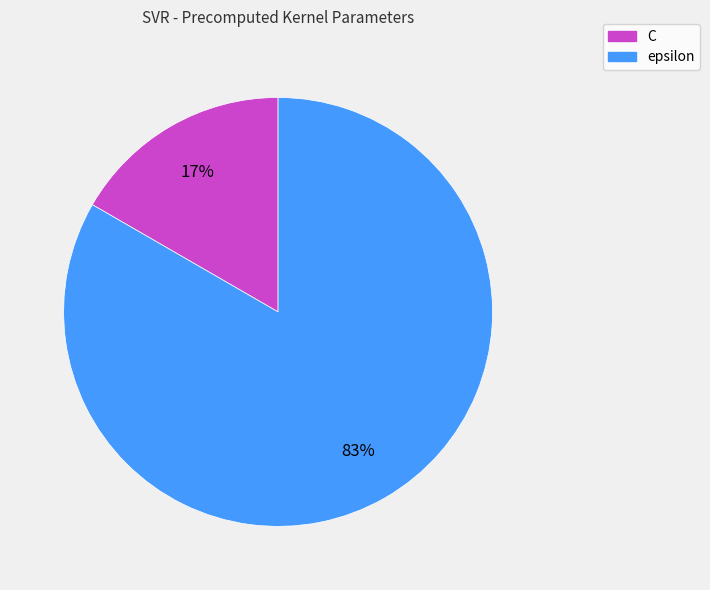

To the nearest percent, what percentage of the pie is epsilon?

83%